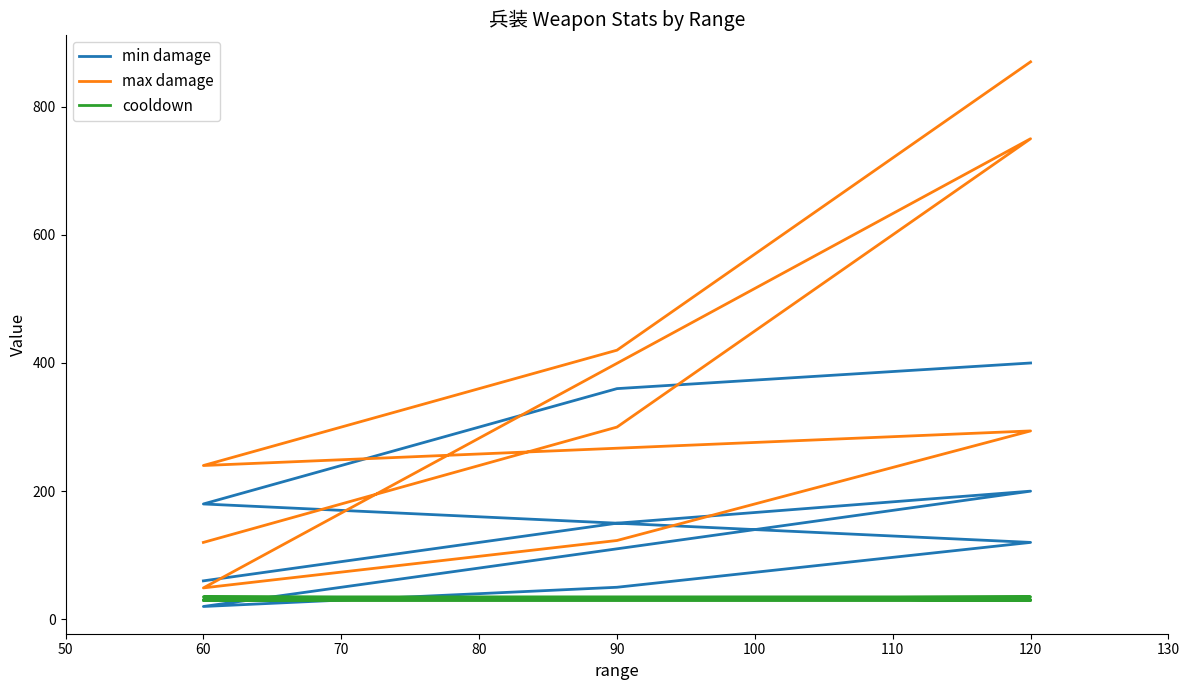

What is the spread (max minus min) of values at 120?

720